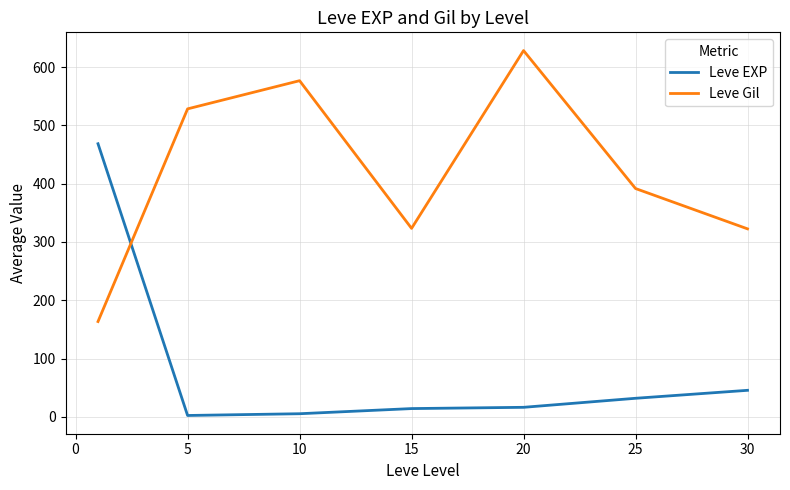

How many lines are shown in the chart?

2